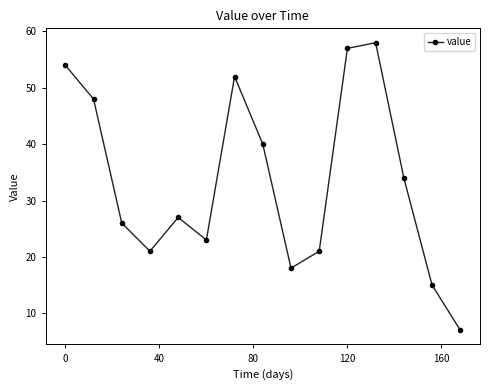

What is the value of the 9th point from the left?

18